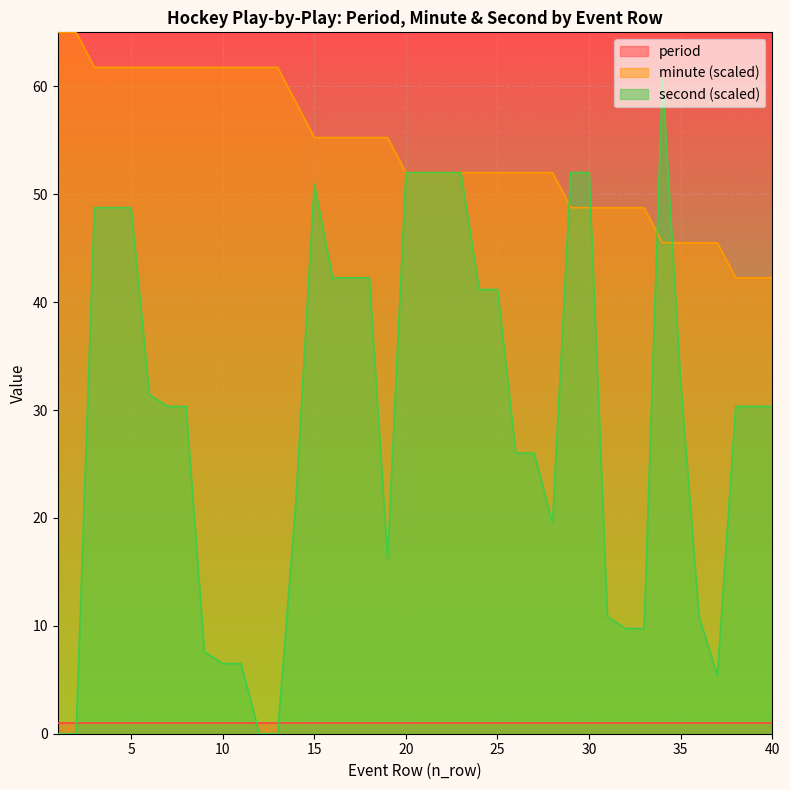

Where does the minute series first go above 52?

1